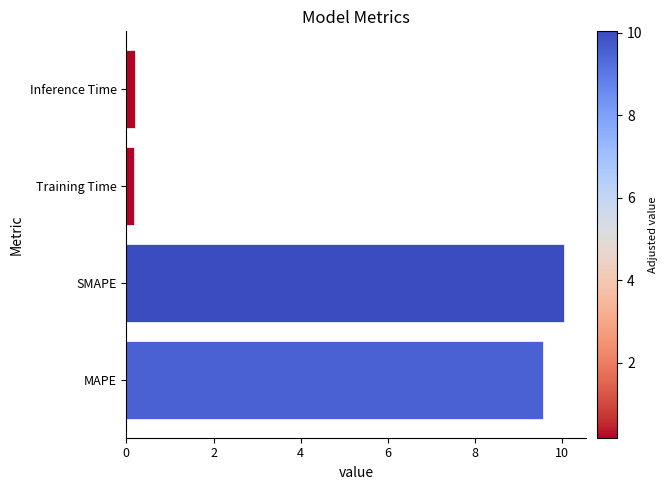

Which label corresponds to the largest value in the chart?

SMAPE